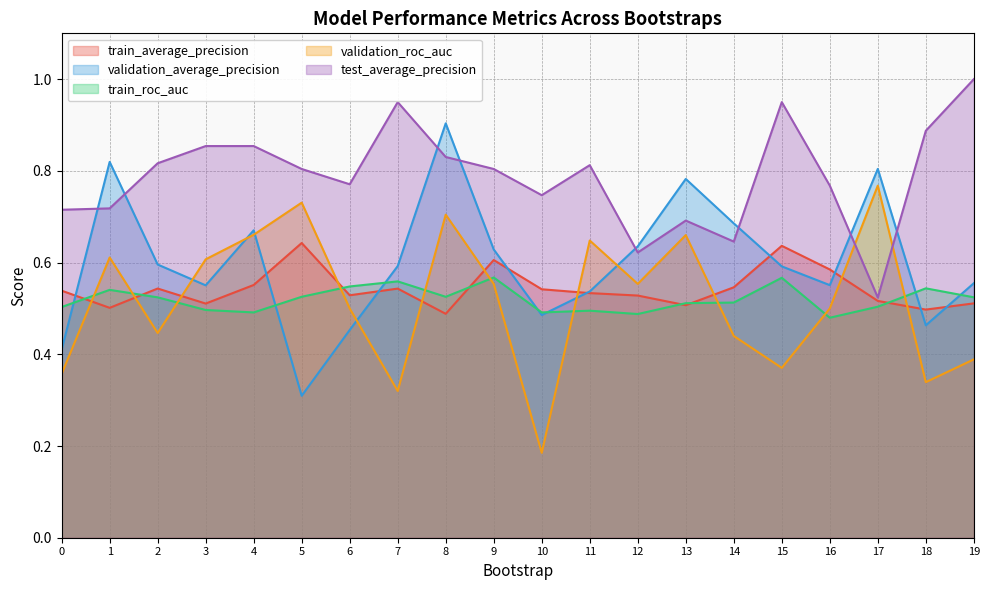

At how many categories does at least one series exceed 0?

20